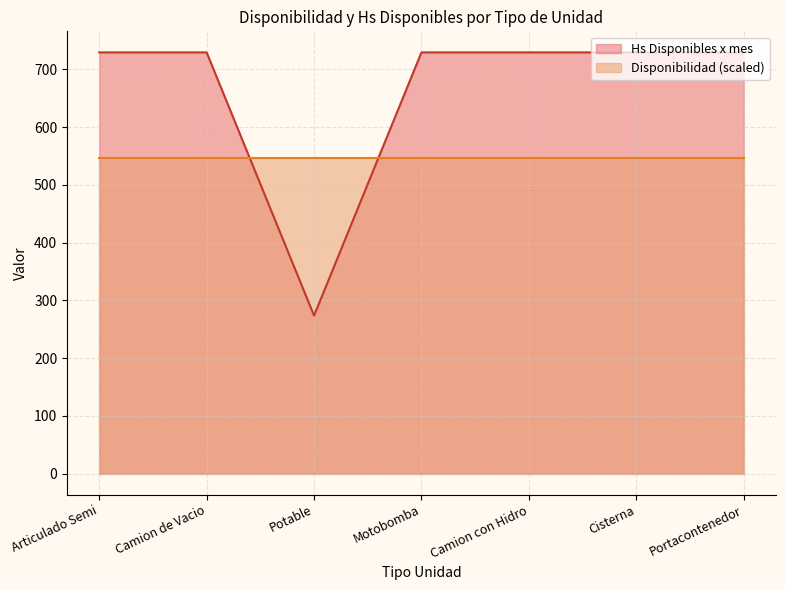

The chart shows a value of 729.6 at Motobomba. True or false?

True